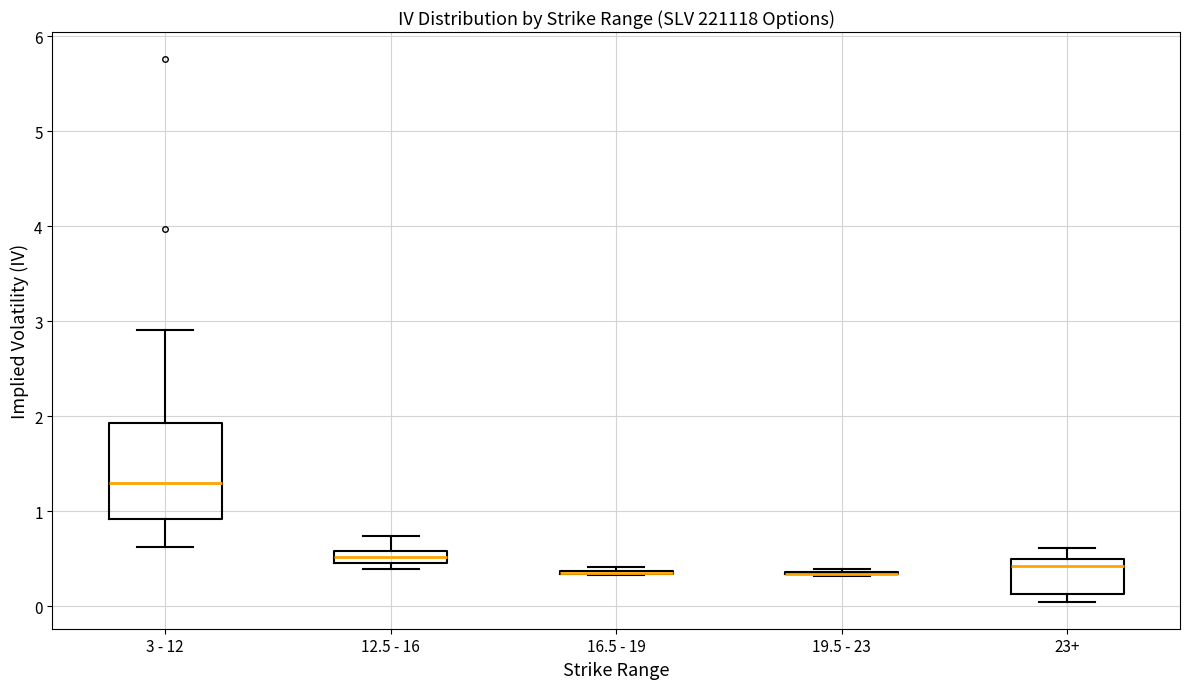

Comparing the boxes themselves (not the whiskers), which one is the tallest?

3 - 12